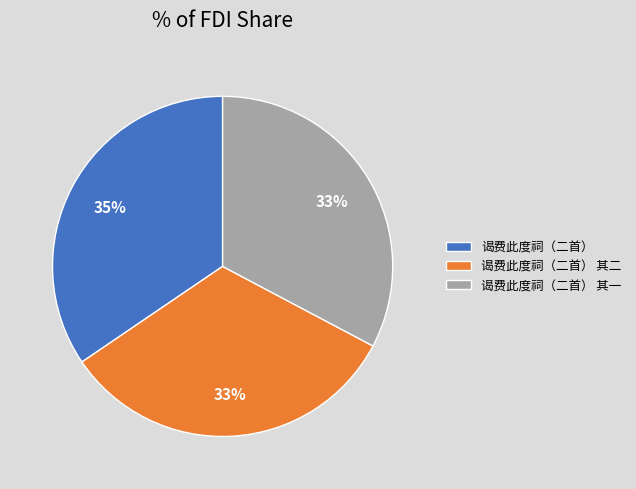

Approximately how many times larger is the value at 谒费此度祠（二首） 其二 compared to 谒费此度祠（二首） 其一?

1.0